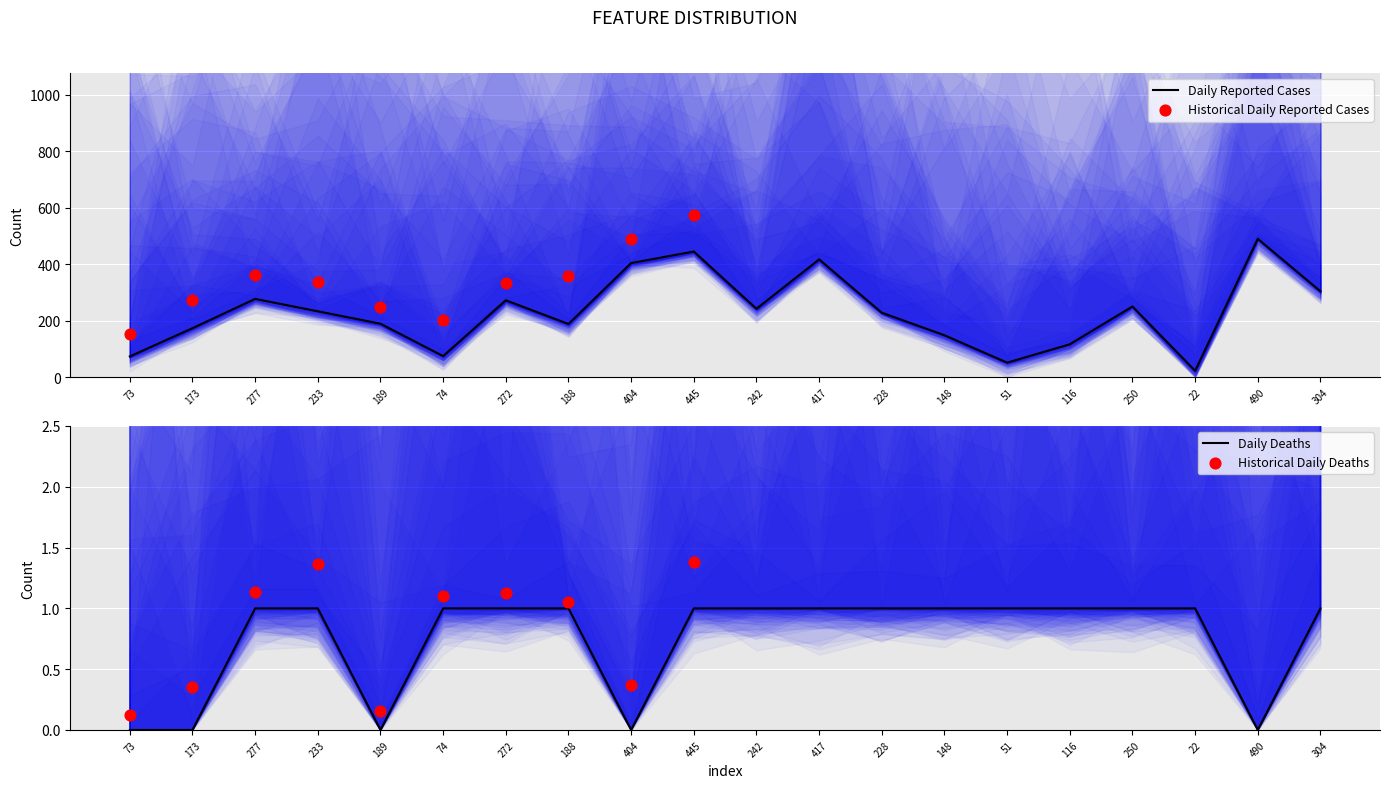

At how many categories does at least one series exceed 331?

4